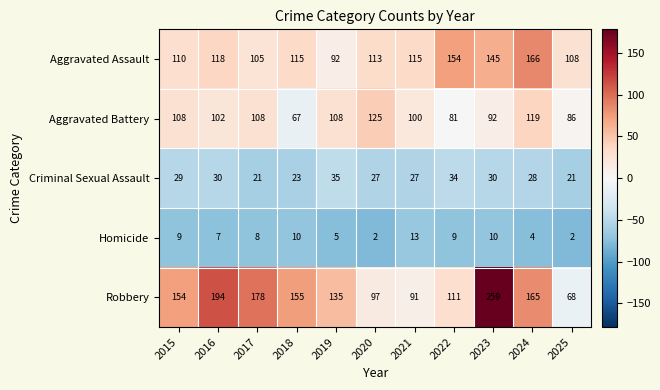

Between 2021 and 2024, which series saw the biggest shift?

Robbery